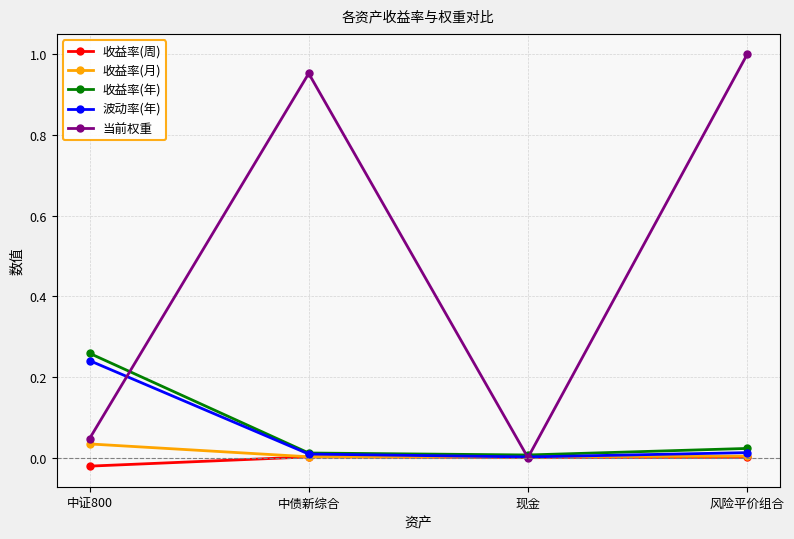

The 收益率(年) series shows 0.0 at 现金. True or false?

True